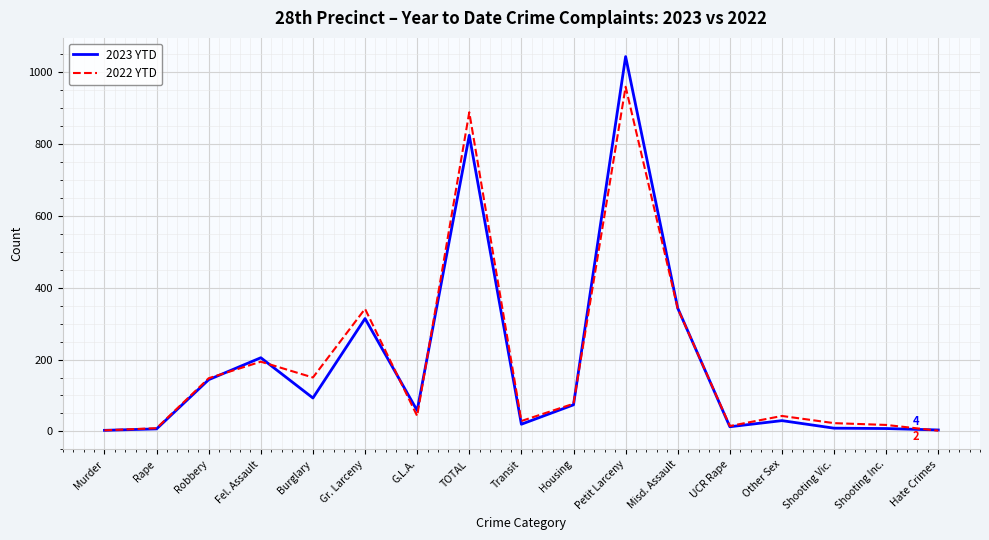

Which category has the highest value in the 2023 YTD series?

Petit Larceny